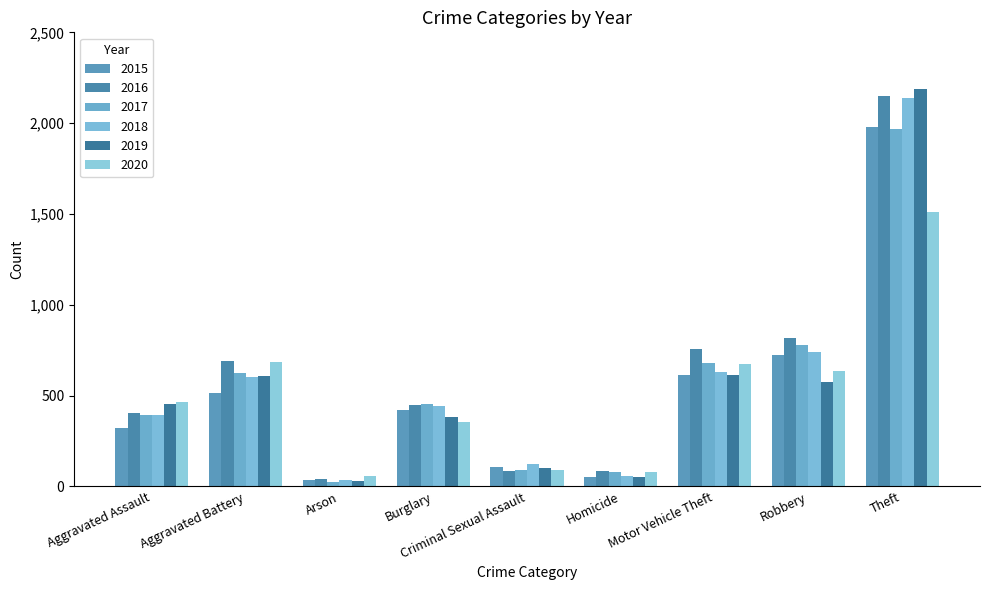

Rank the series by their maximum value, from lowest to highest.

2020, 2017, 2015, 2018, 2016, 2019